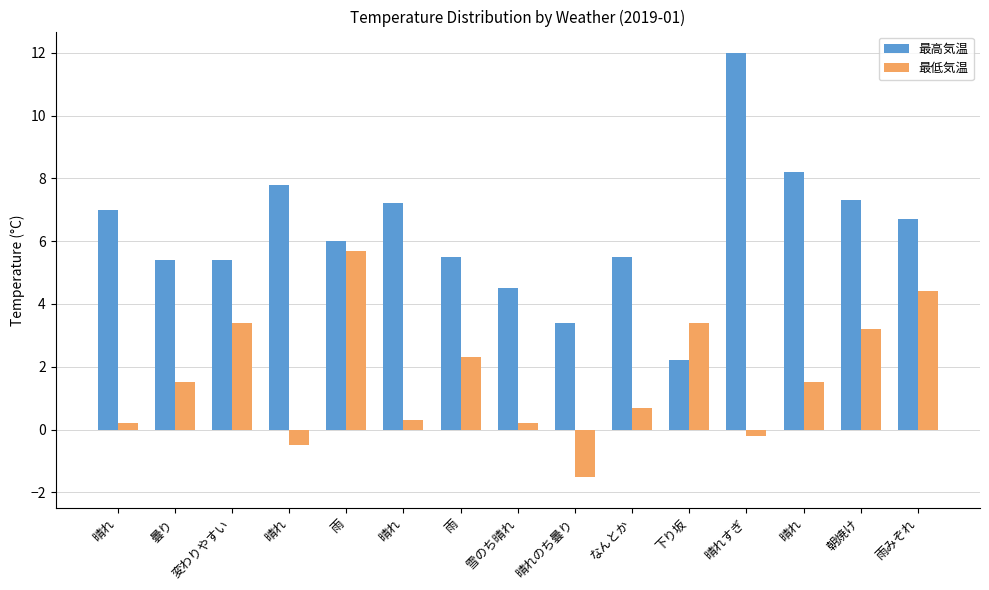

What is the approximate value of 最高気温 at 晴れのち曇り?

3.4